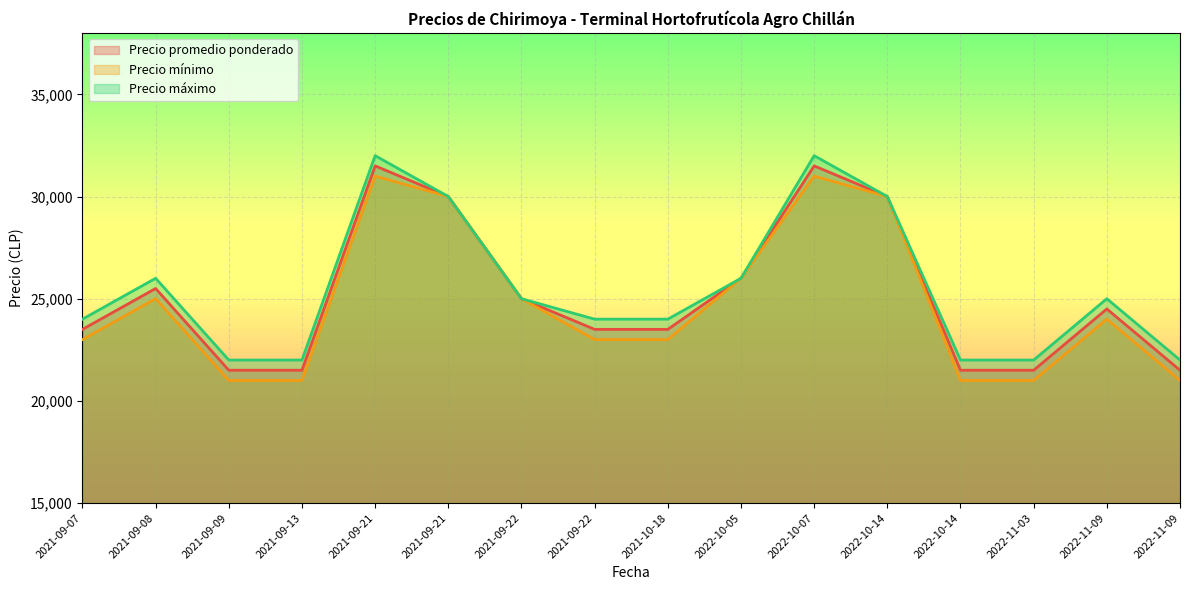

Between 2022-10-05 and 2022-10-14, which series saw the biggest shift?

Precio mínimo